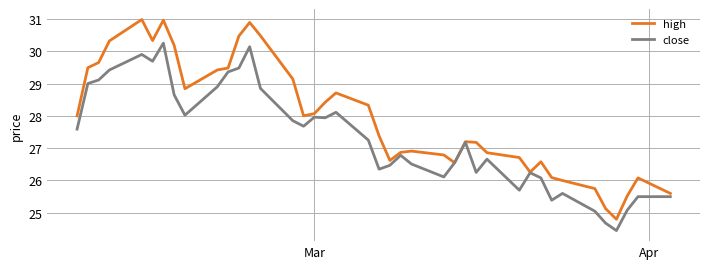

True or false: high and close intersect in this chart.

False